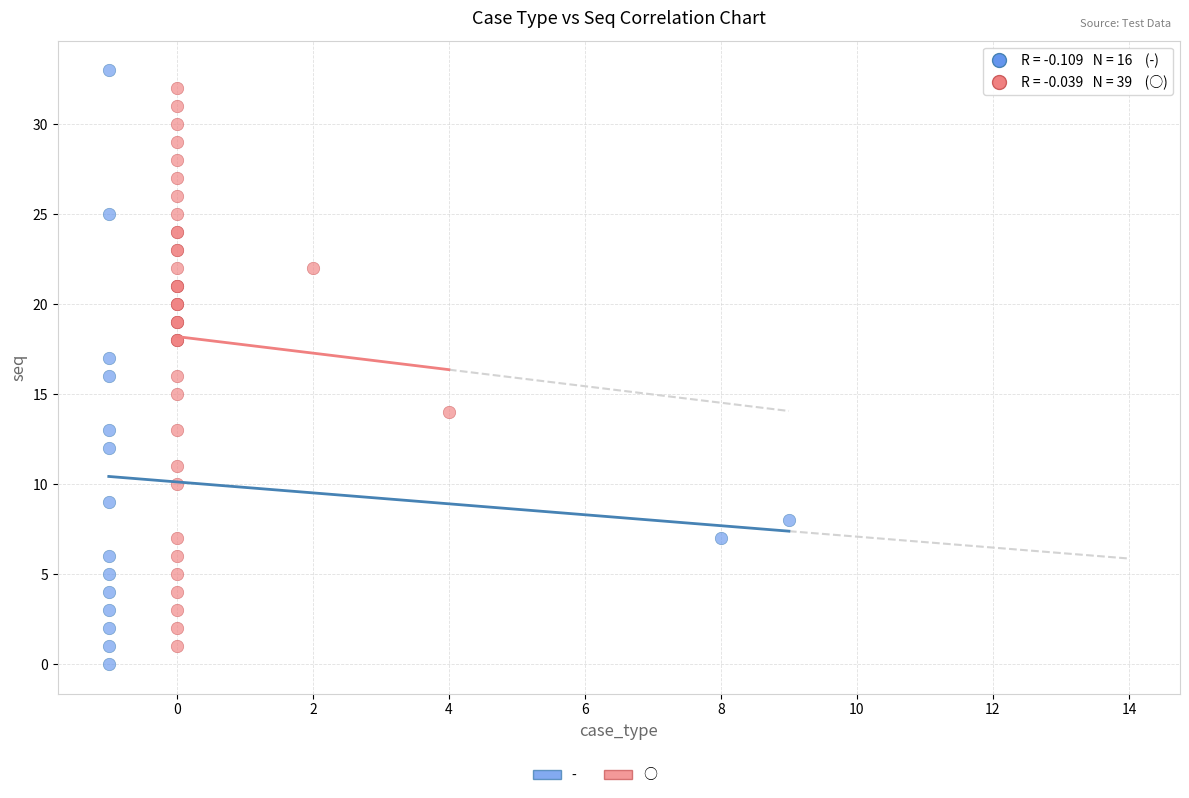

Which series has the widest spread of Y values?

-